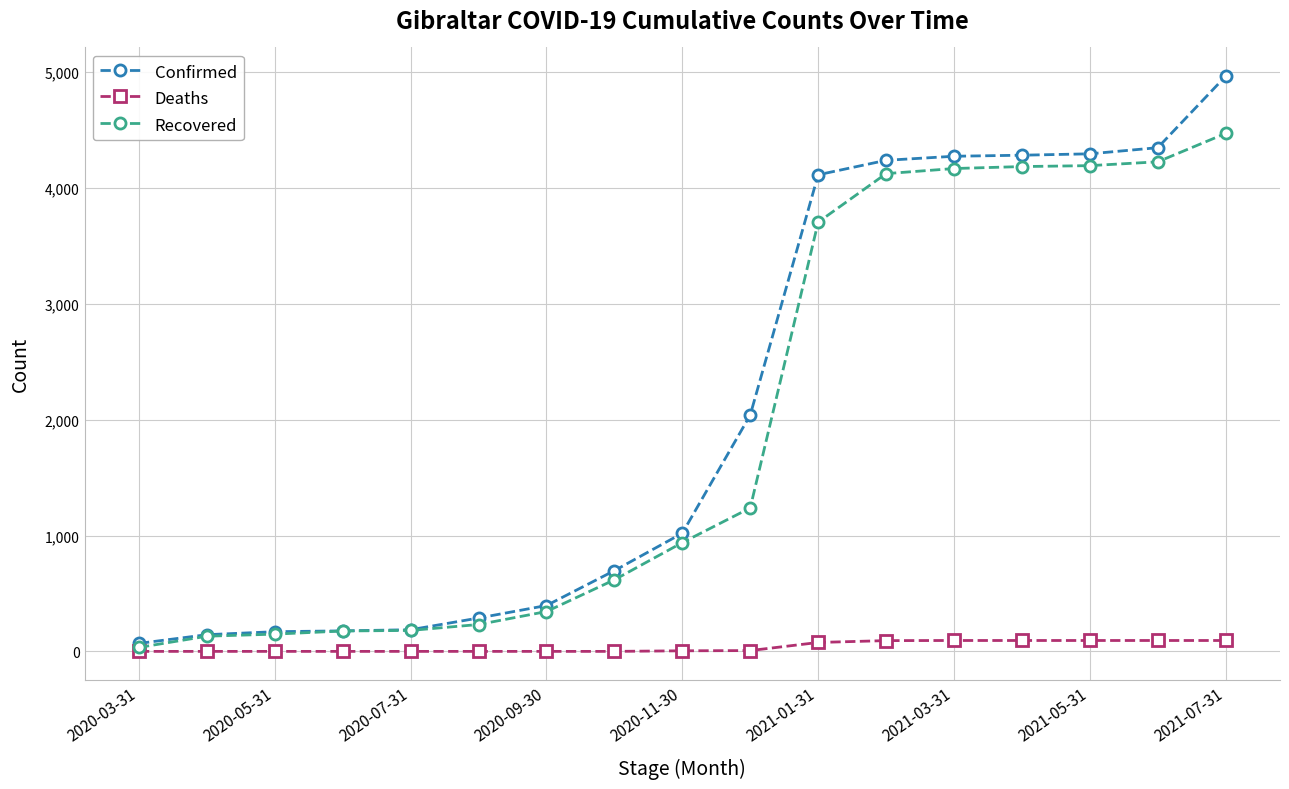

At how many categories does at least one series exceed 454?

10